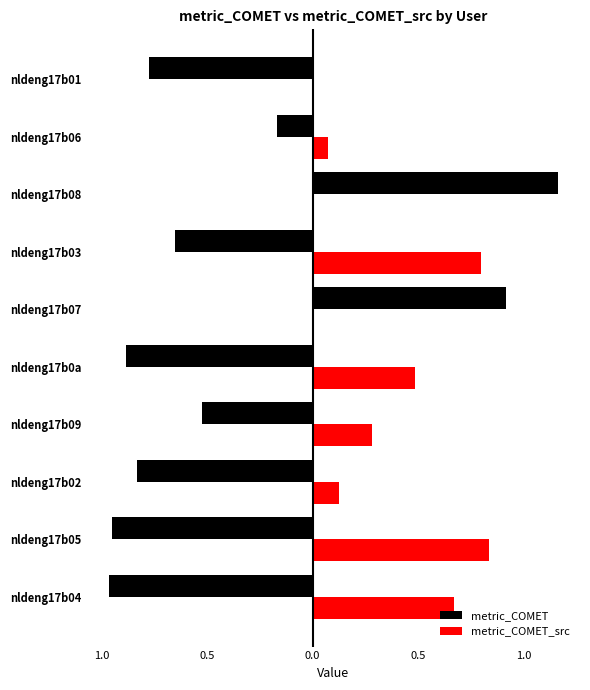

What are all the series names shown in the legend?

metric_COMET, metric_COMET_src